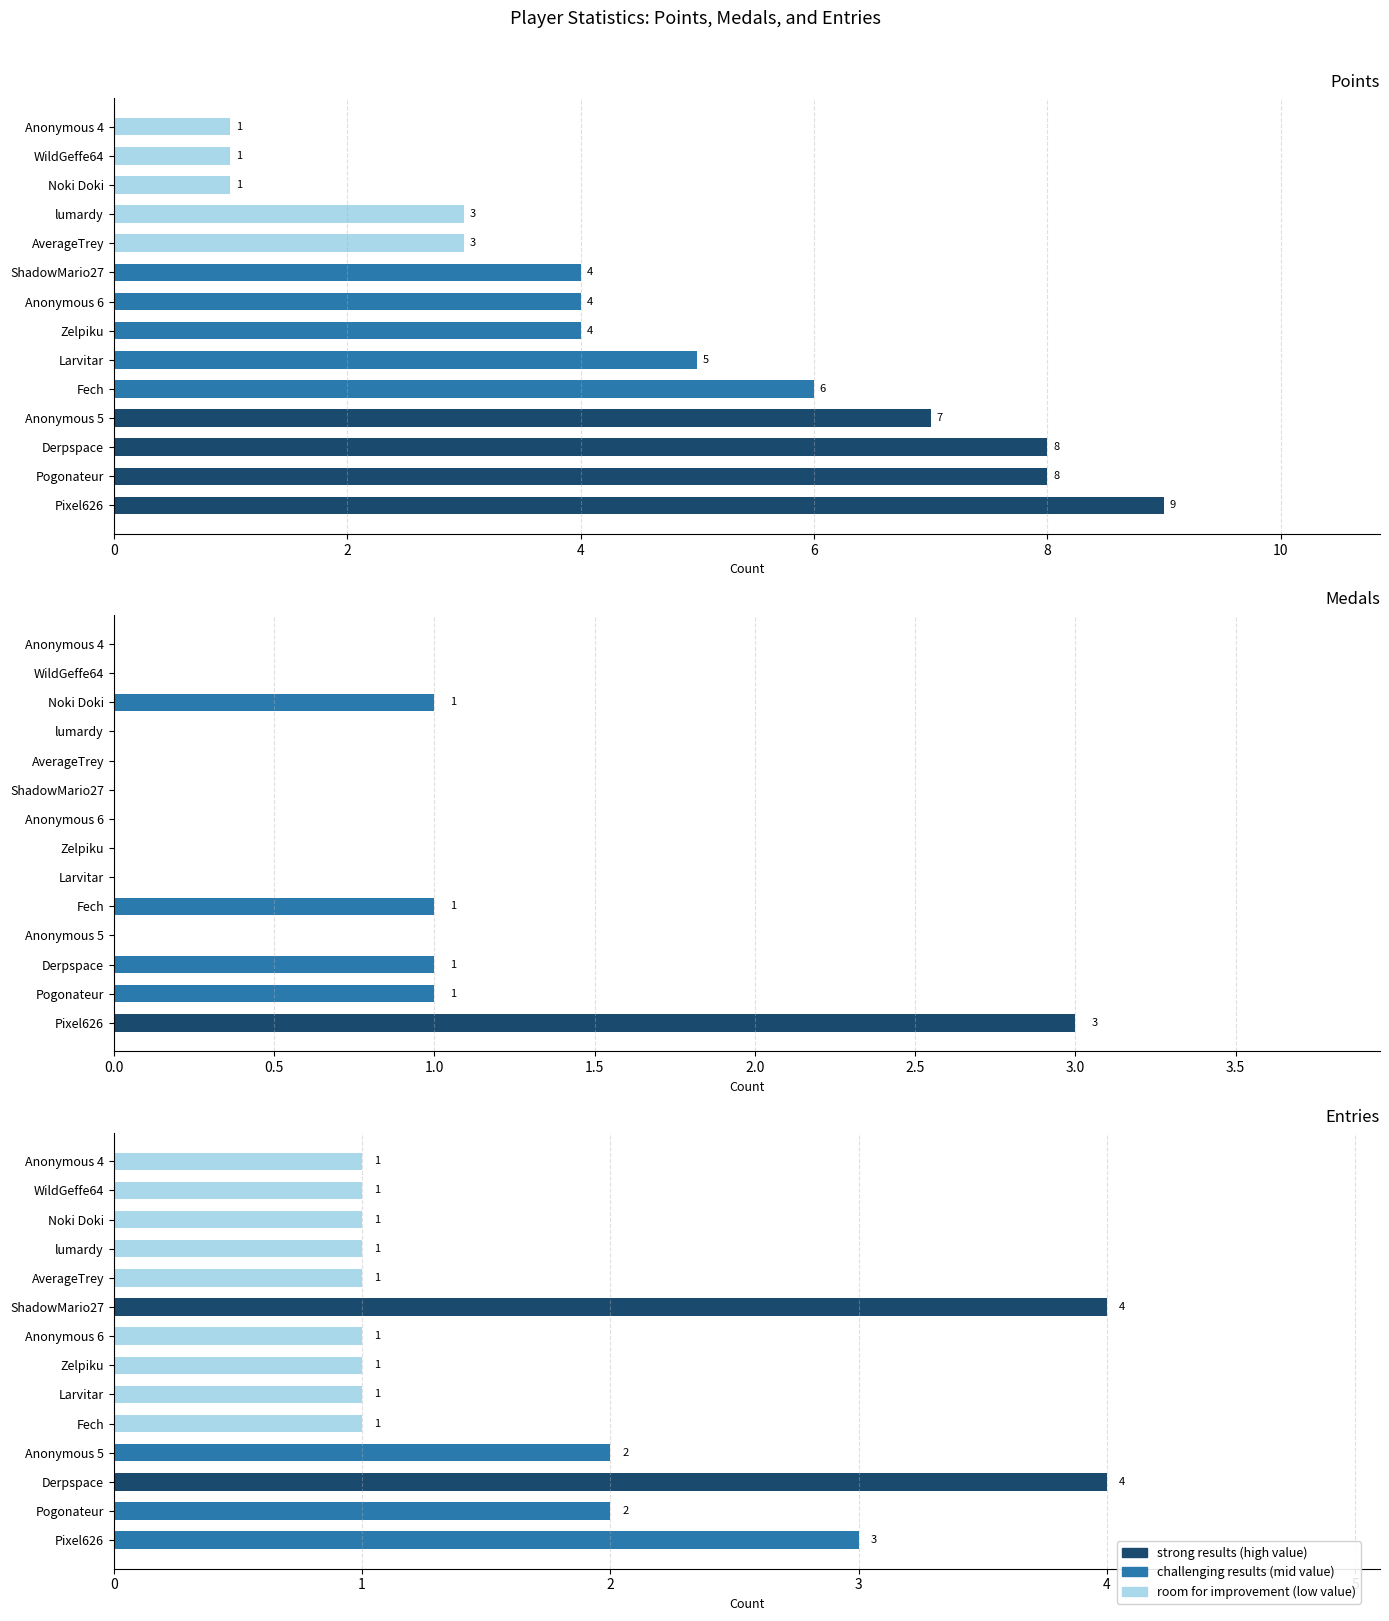

Is the value of Medals at Anonymous 5 greater than the value of Entries at Pogonateur?

No